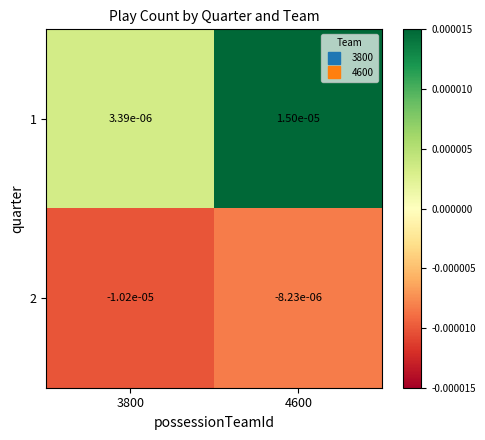

Which series has the largest total across all categories?

1